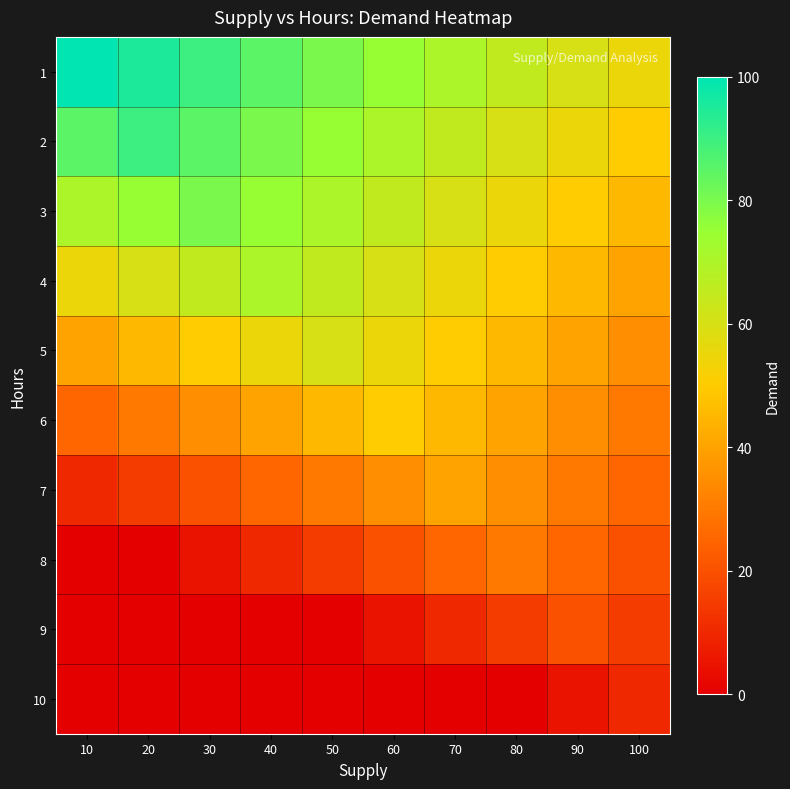

Between 20 and 40, which is larger?

20